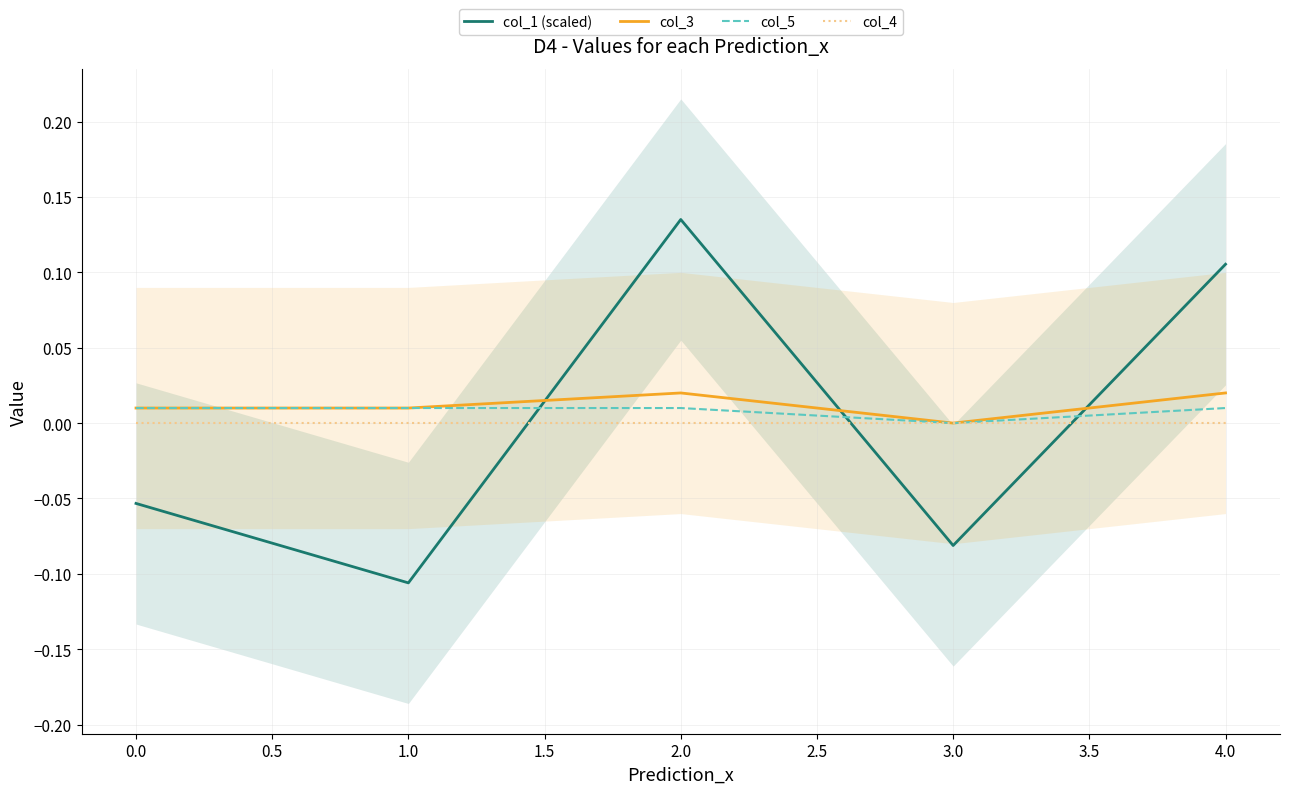

At which label does col_5 reach its minimum?

3.0